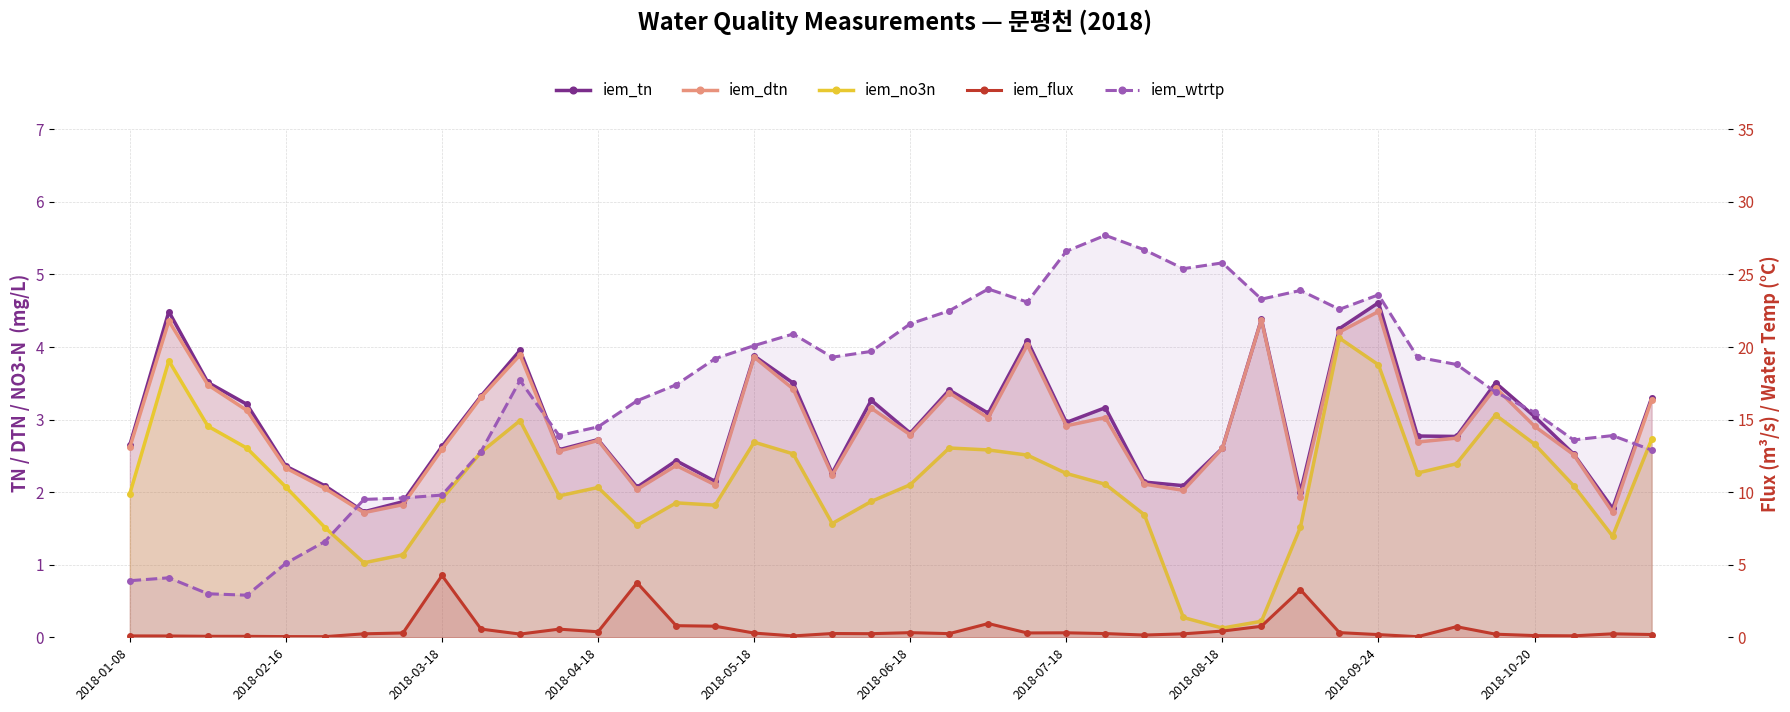

True or false: iem_wtrtp has a value of 13.9 at 38.

True